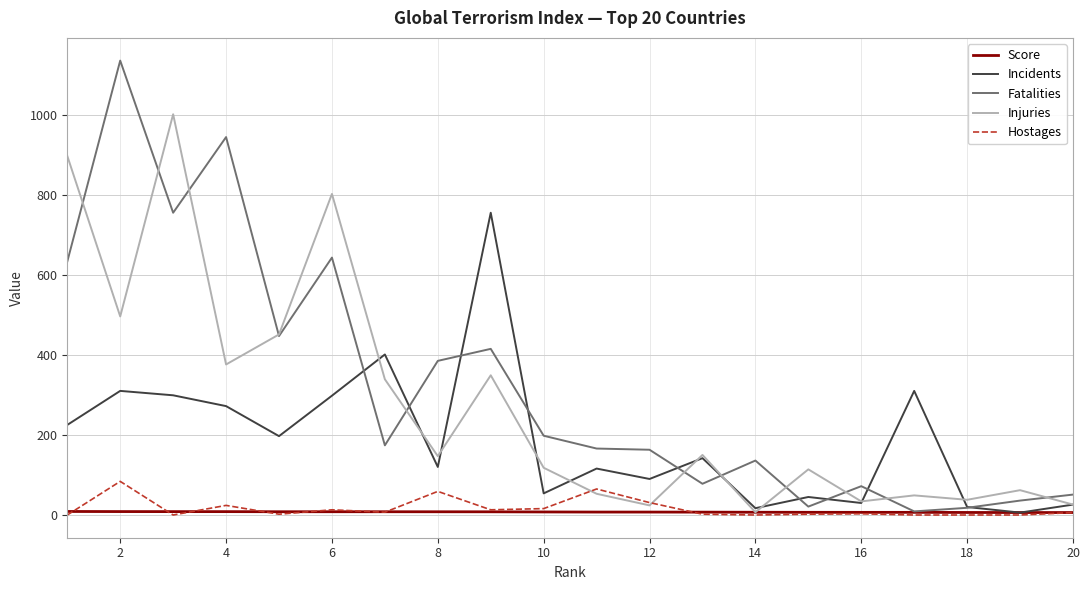

What is the sum of all Fatalities values?

6479.0